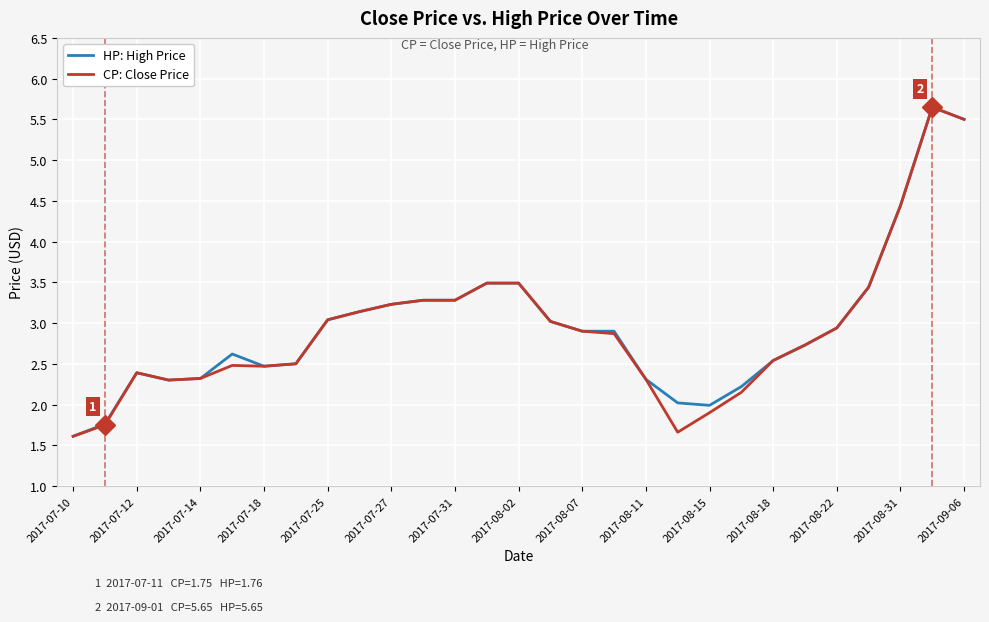

What is the smallest value displayed?

1.6